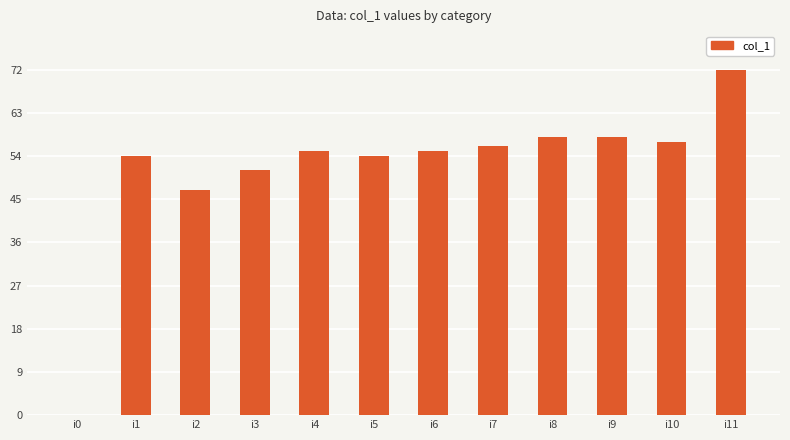

Reading left to right, transcribe all the data shown in this chart.

i0=0	i1=54	i2=47	i3=51	i4=55	i5=54	i6=55	i7=56	i8=58	i9=58	i10=57	i11=72